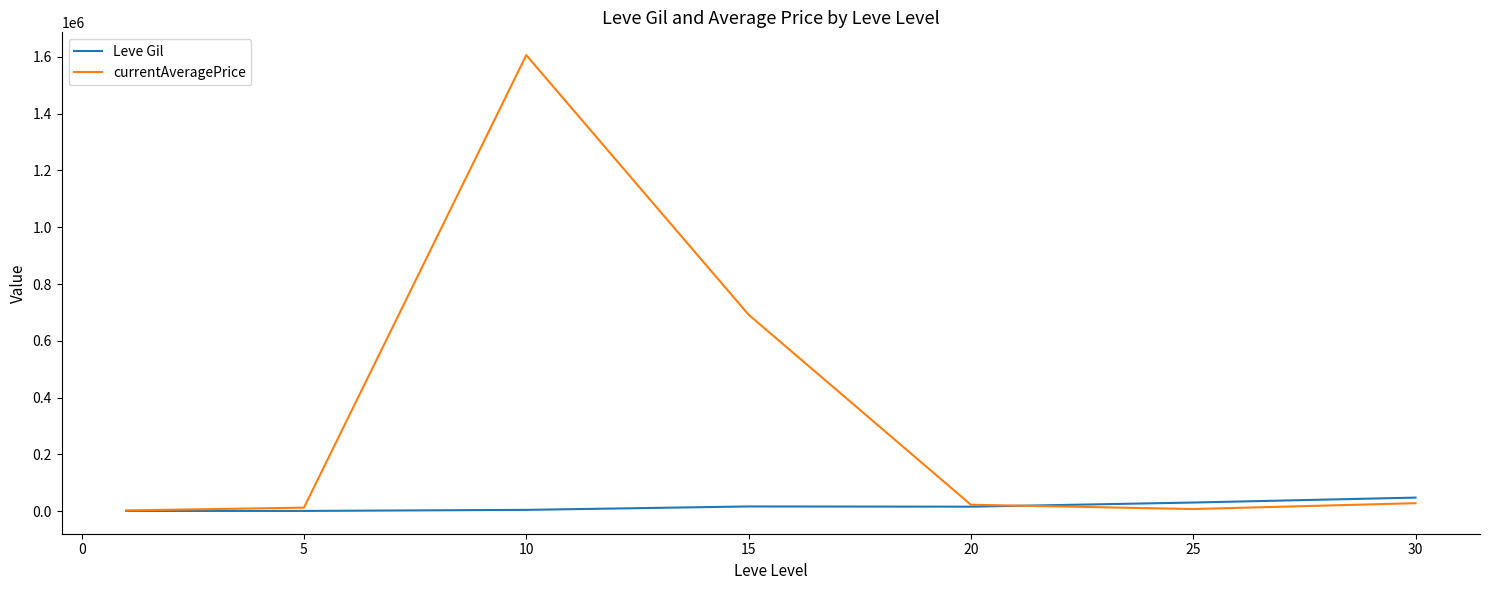

Which series has the widest spread of values?

currentAveragePrice